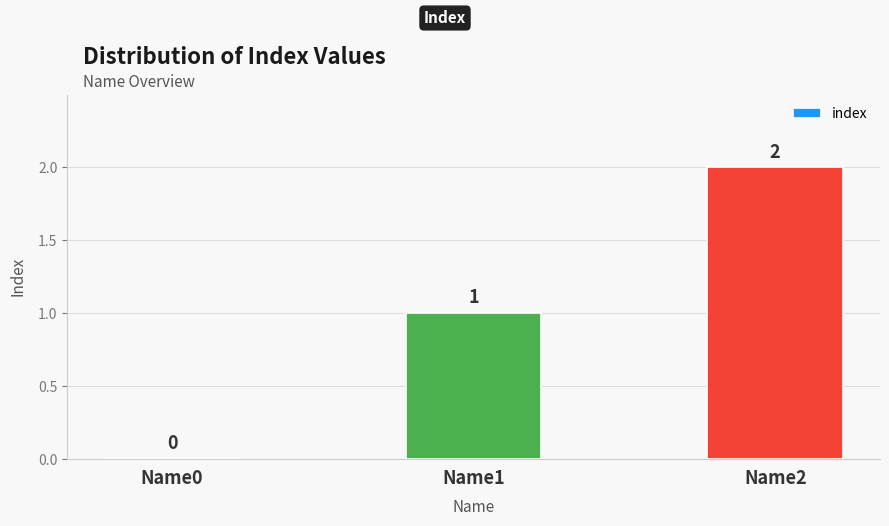

Reading left to right, transcribe all the data shown in this chart.

0	1	2